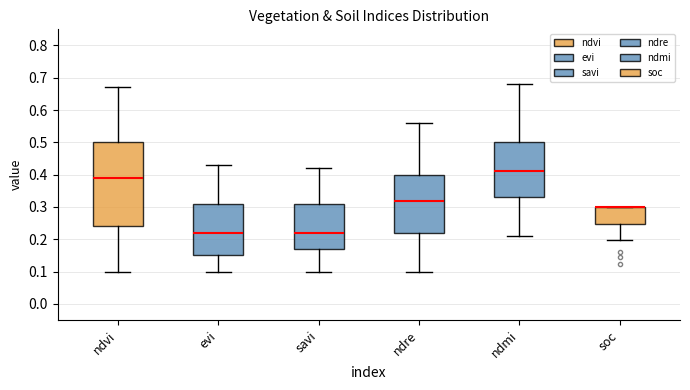

Where does the lower whisker of the box for soc end on the y-axis? The values are not printed on the chart, so give them approximately, as read against the axis.

0.20